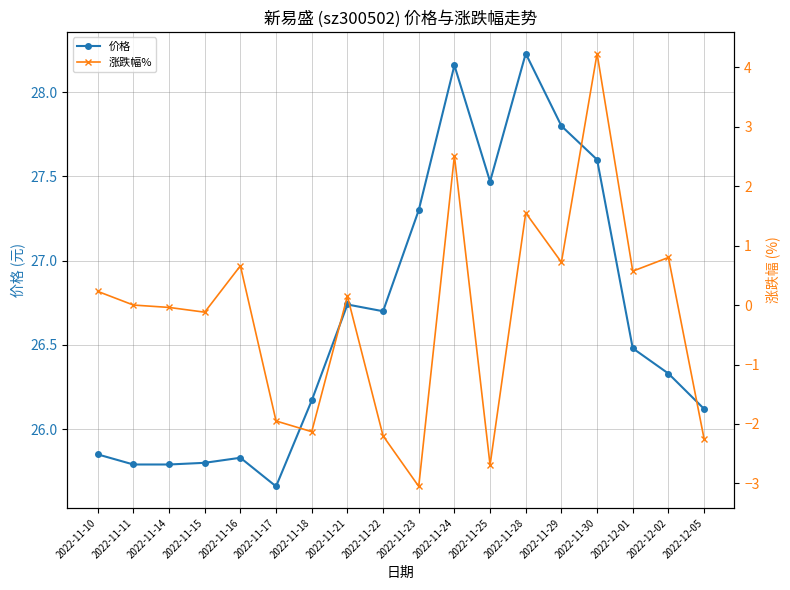

Does the chart have visible grid lines?

Yes